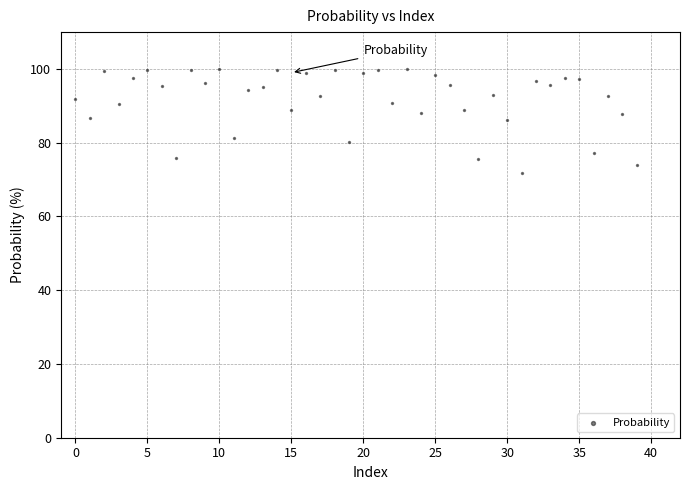

What is the range of Y values (max minus min)?

28.1